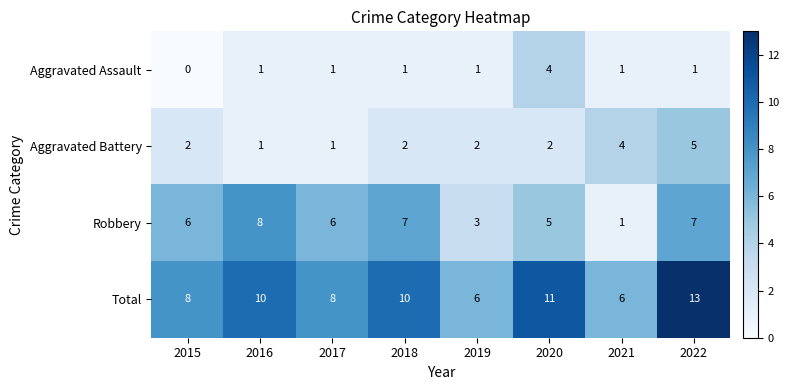

What is the difference between the maximum and minimum values in the Total series?

7